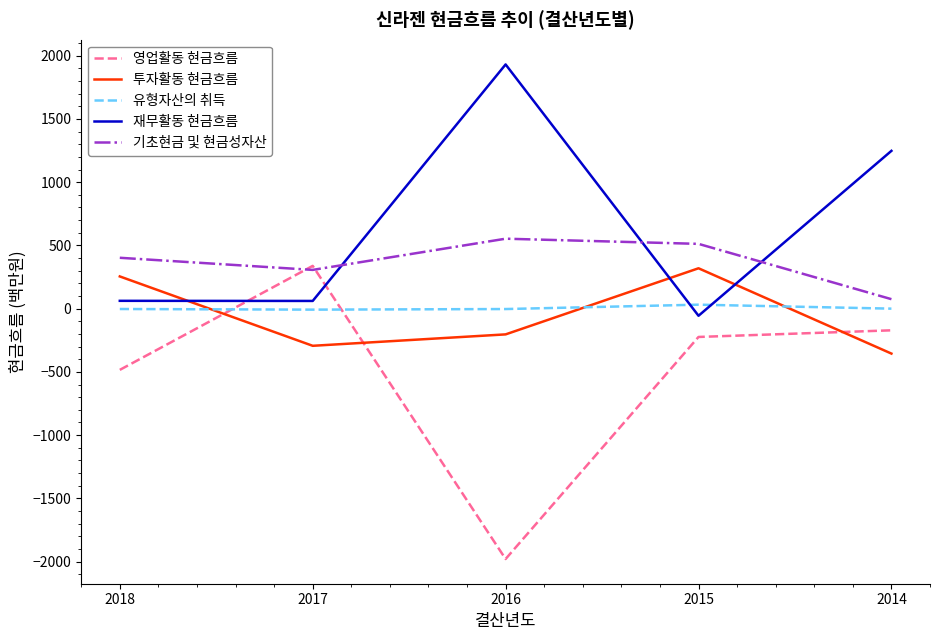

The 기초현금 및 현금성자산 series shows 306.4 at 2017. True or false?

True